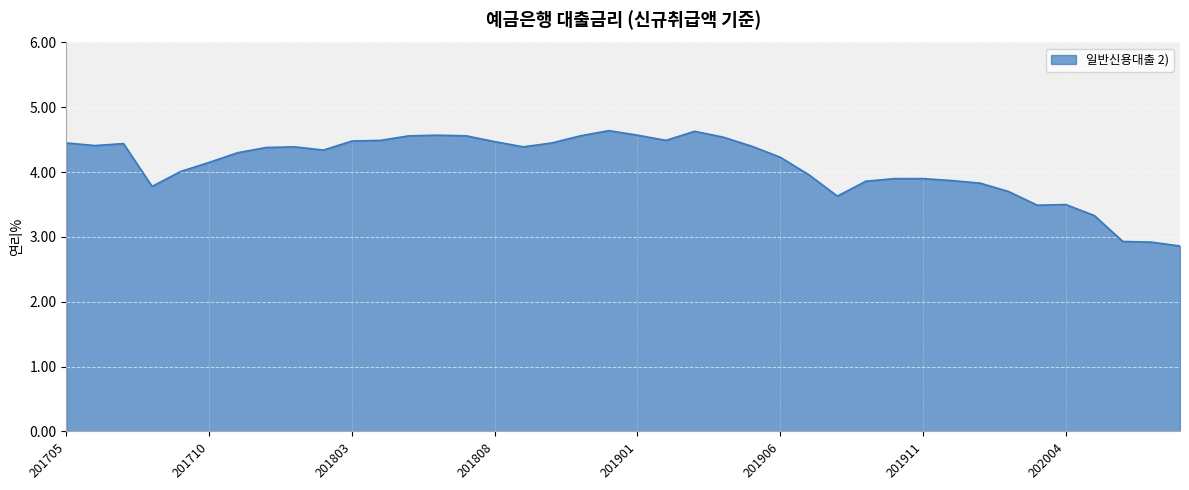

How many categories are shown in the chart?

40